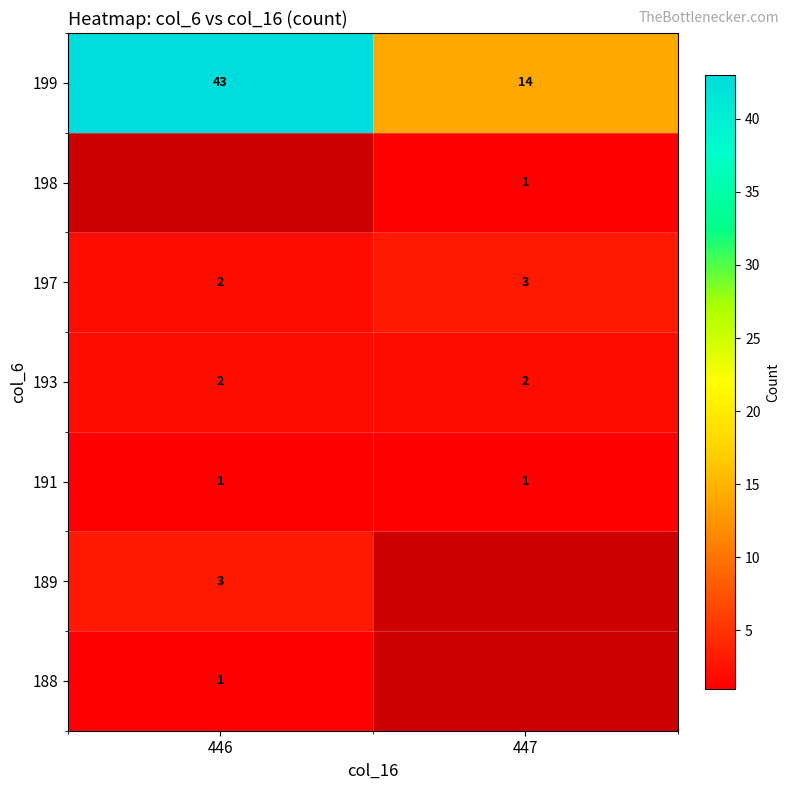

The value of 197 at 447 is 5. True or false?

False